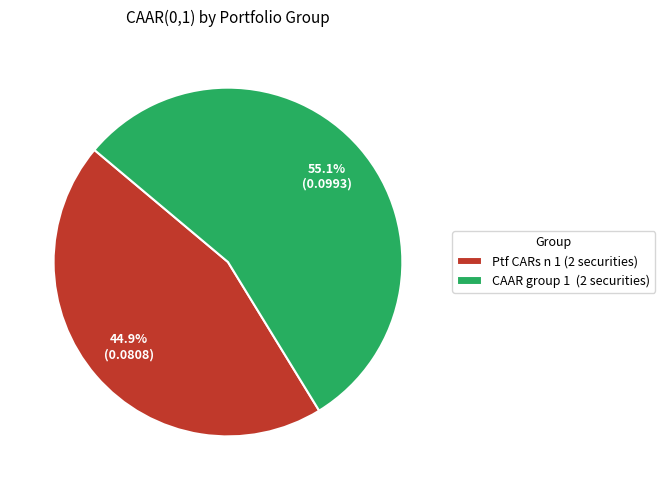

To the nearest percent, what is the average slice percentage?

50%